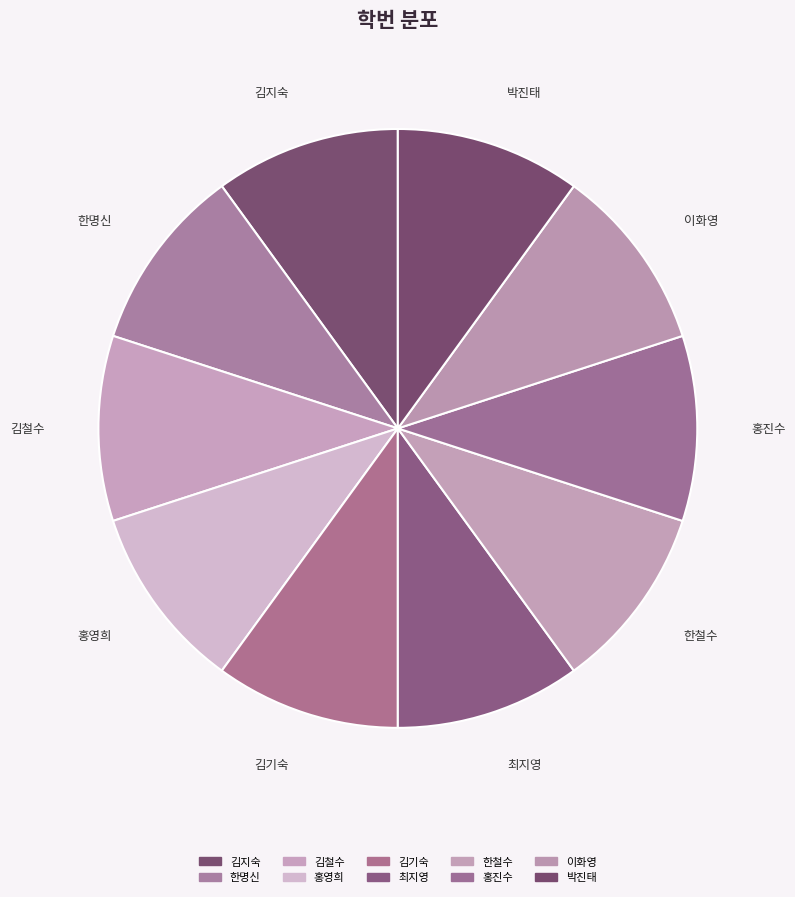

What is the ratio of the value at 김기숙 to the value at 박진태?

1.0